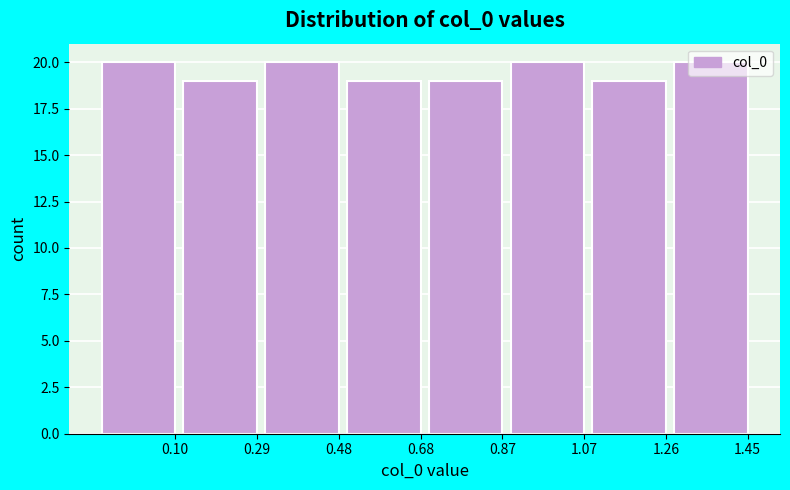

What is the value of the 8th bar from the left?

20